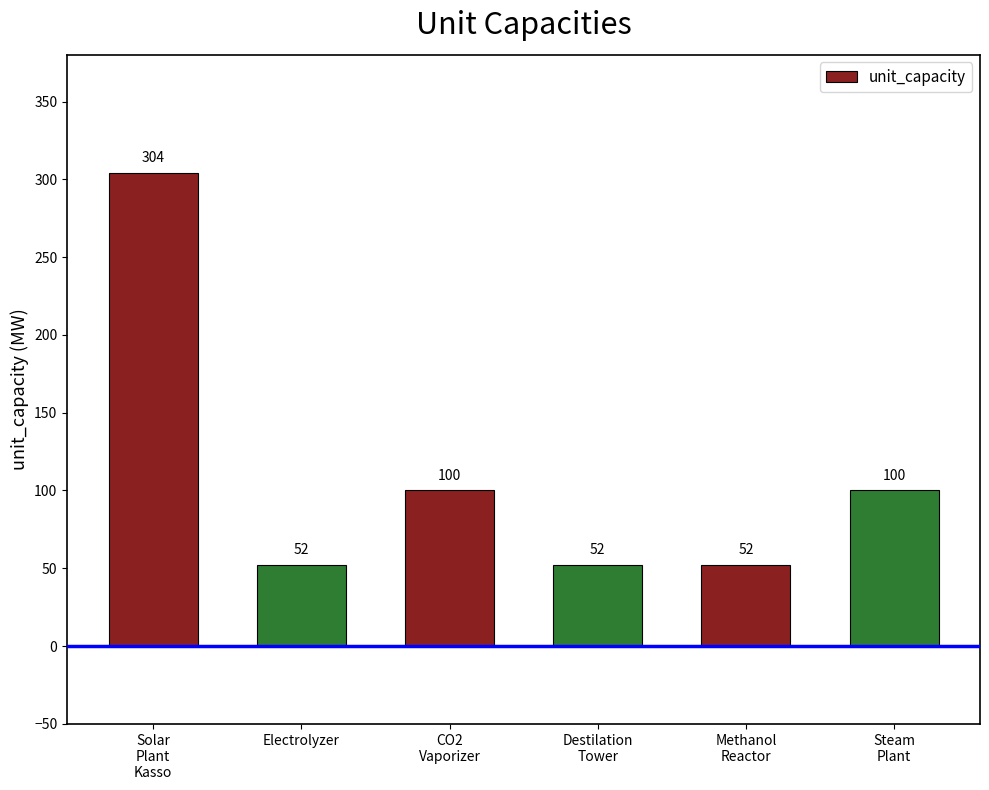

Reading left to right, what are all the values shown in this chart?

304	52	100	52	52	100